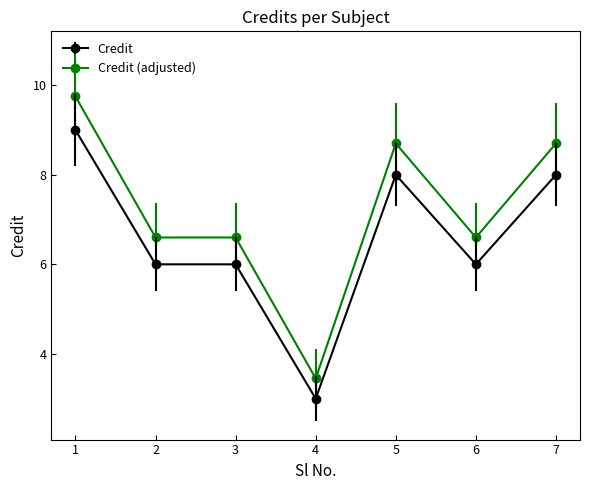

What is the difference between the Credit values at 1 and 5?

1.0